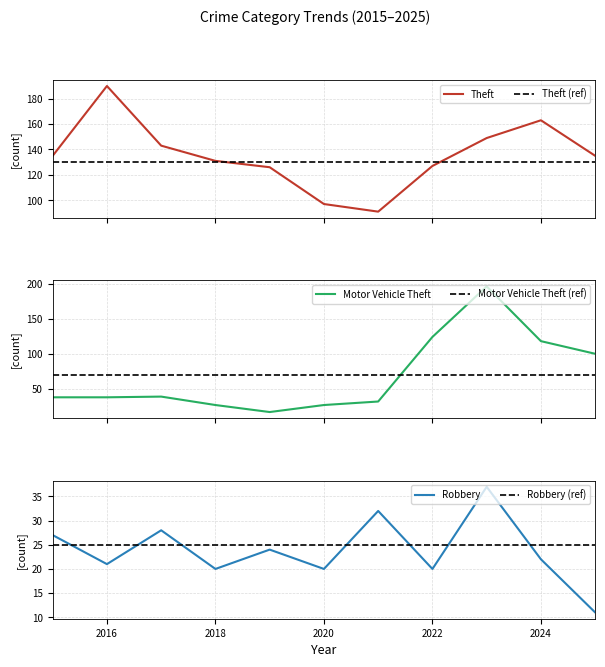

In Theft, how many points are higher than both neighbors (excluding endpoints)?

2